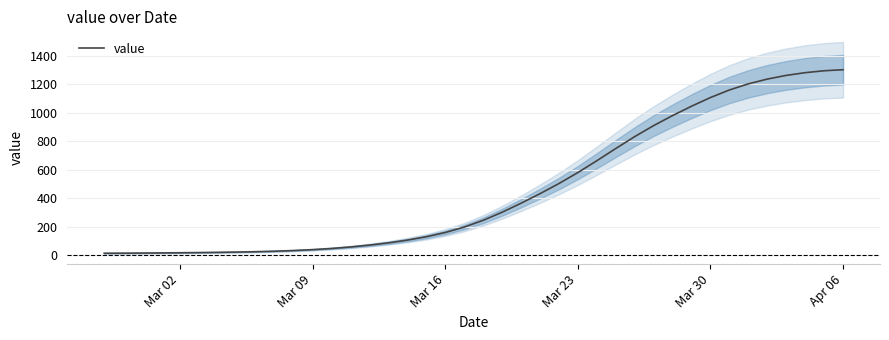

What is the average value?

464.6